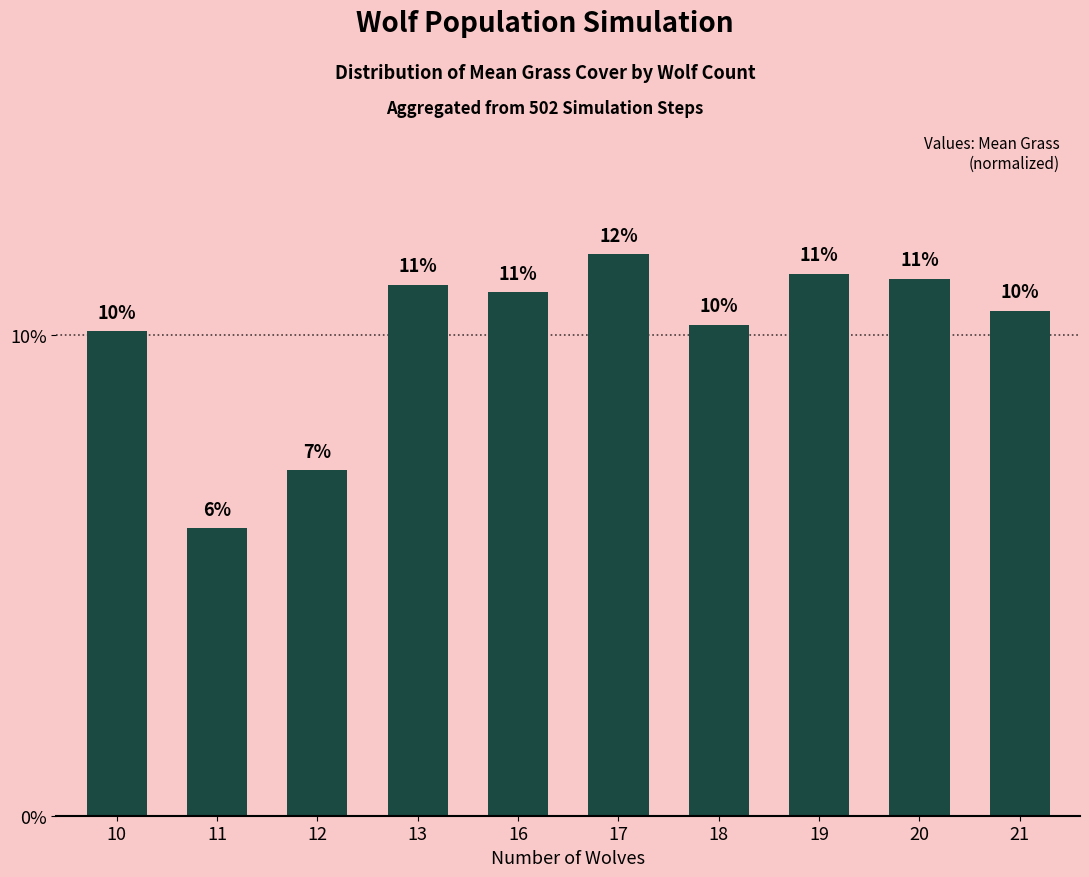

Which category has the highest value across all series?

17